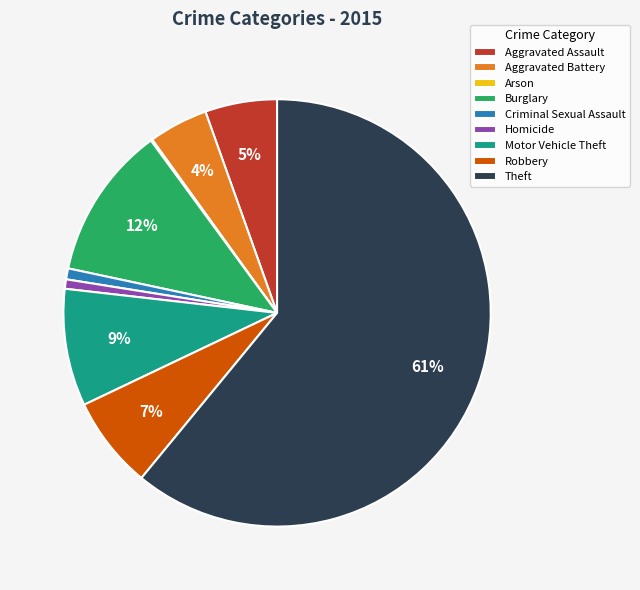

What is the majority slice?

Theft